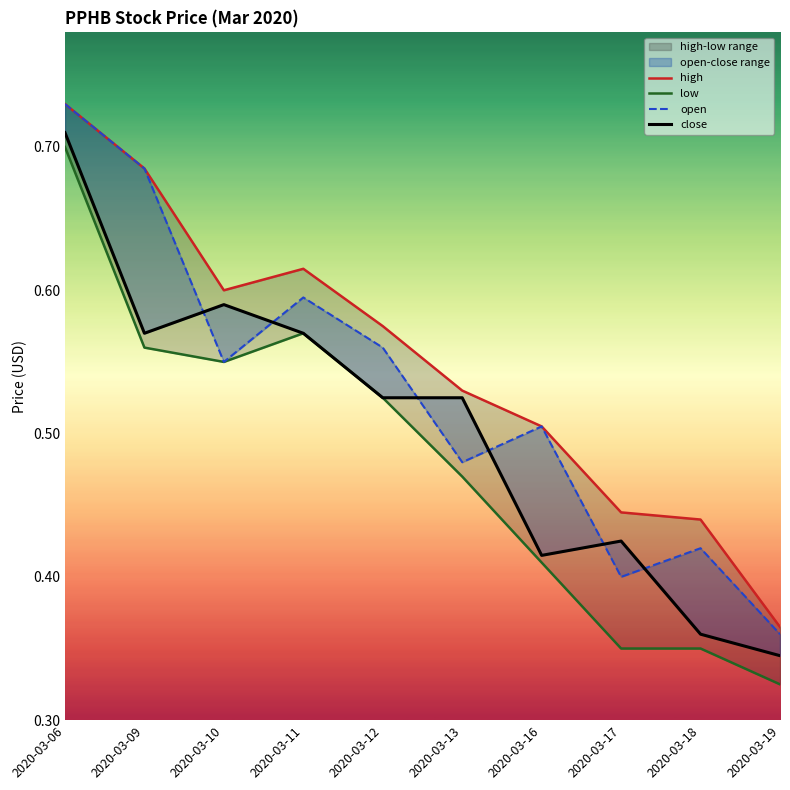

List the series in order of their overall mean, highest first.

high, open, close, low